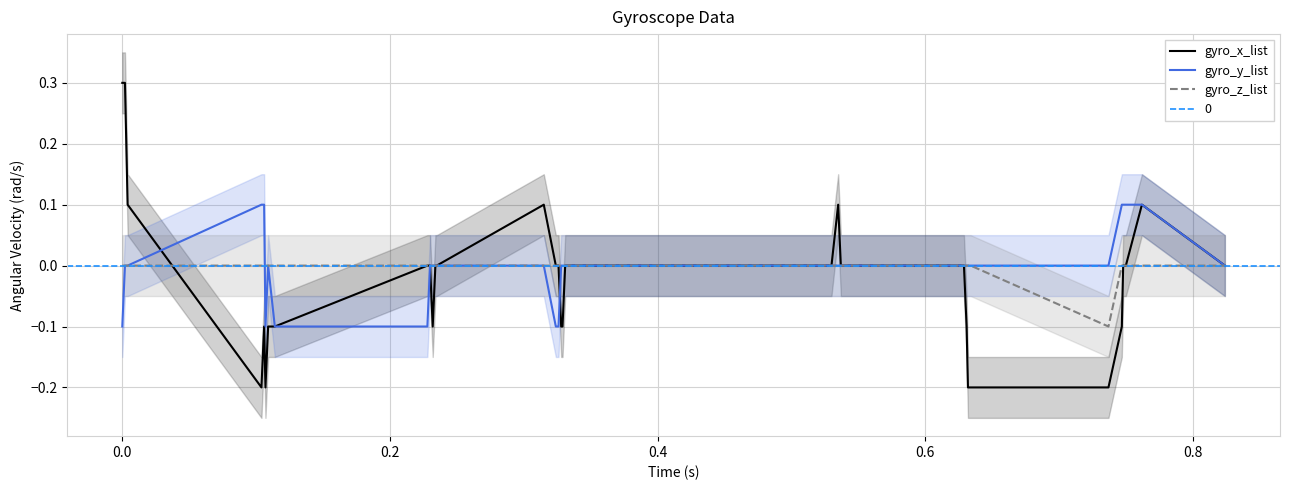

How many interior local valleys does the gyro_y_list series have?

1